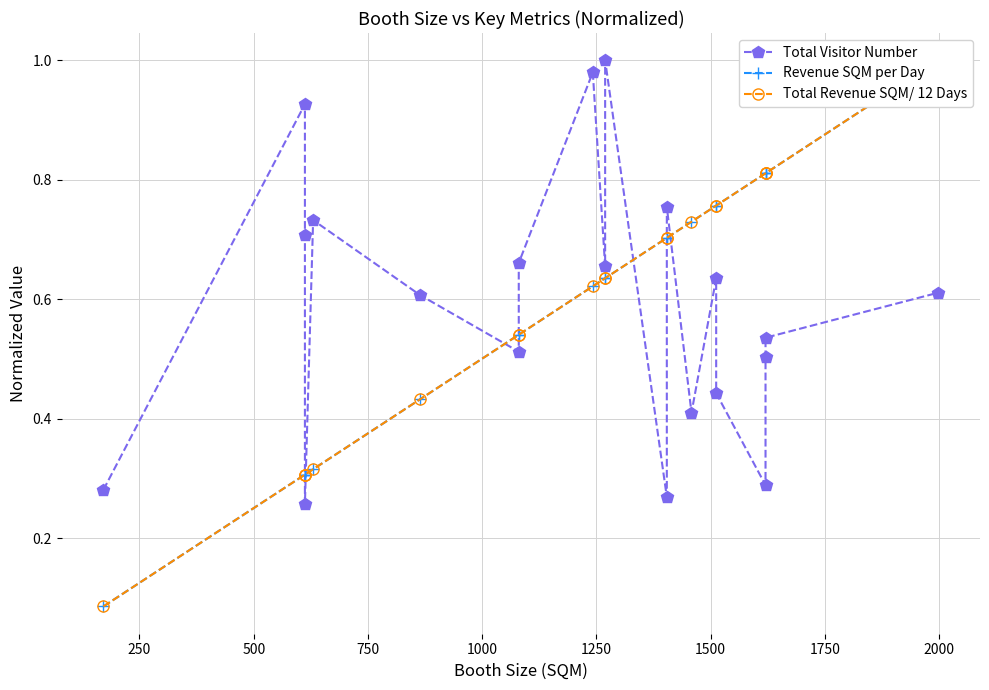

What is the value of the Total Revenue SQM/ 12 Days point at the 2nd from the left?

0.3